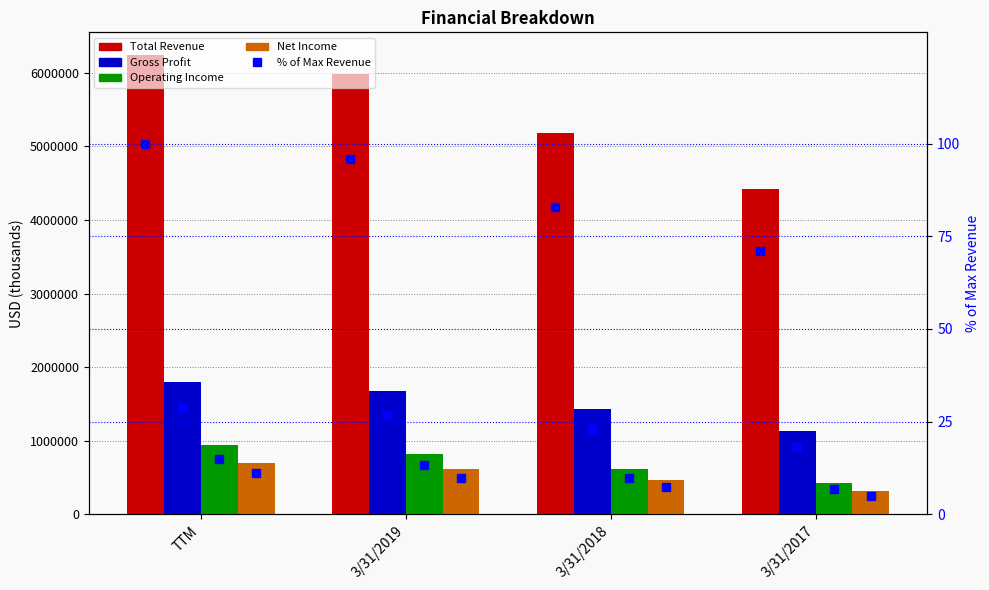

Which series has the largest range (max minus min)?

Total Revenue